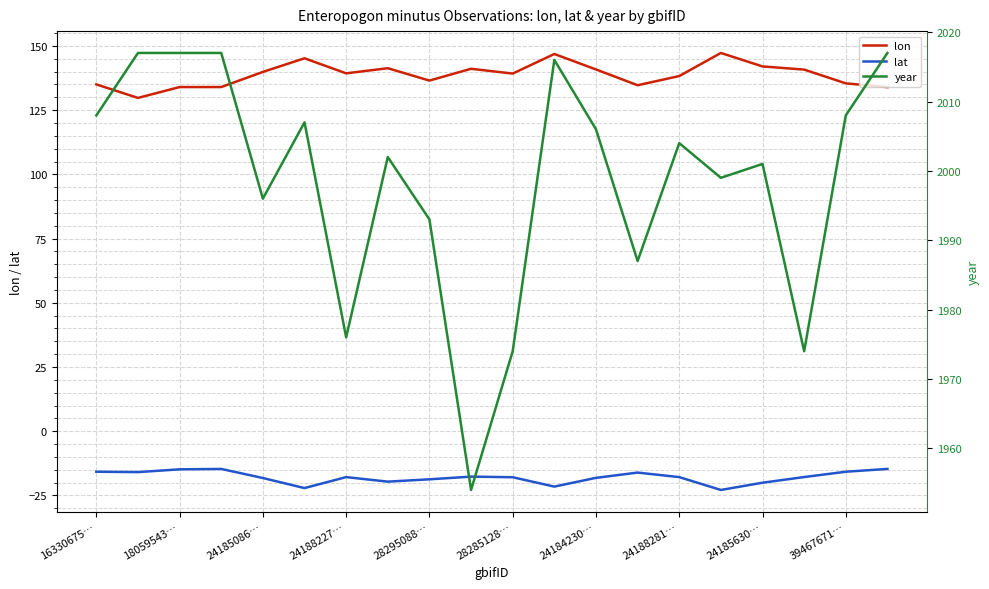

List the series in order of their peak value, lowest first.

lat, lon, year